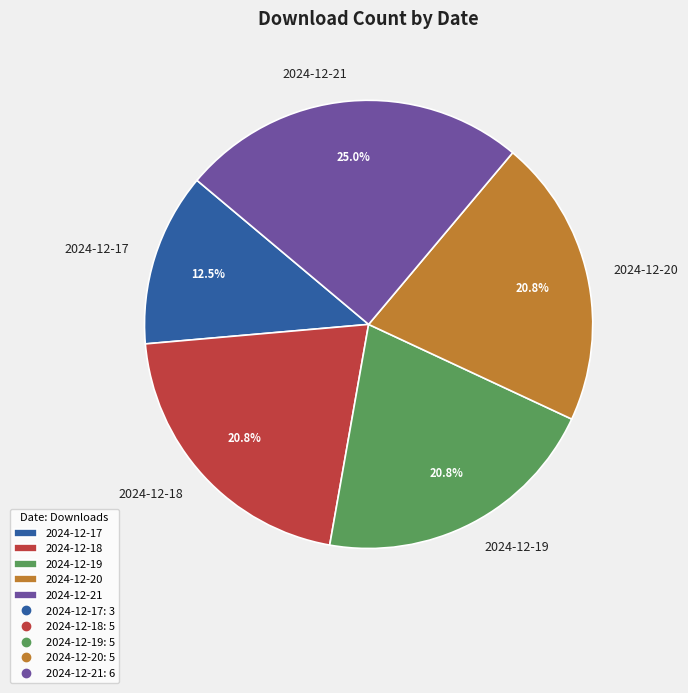

Which category has the biggest portion of the pie?

2024-12-21